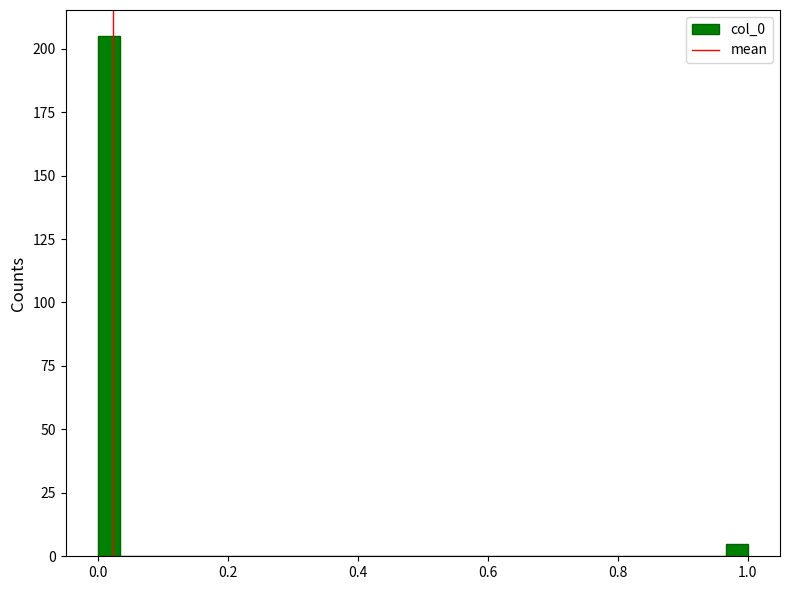

Around what value on the x-axis is the tallest bar? Give the approximate position of its centre, as read against the axis.

0.02